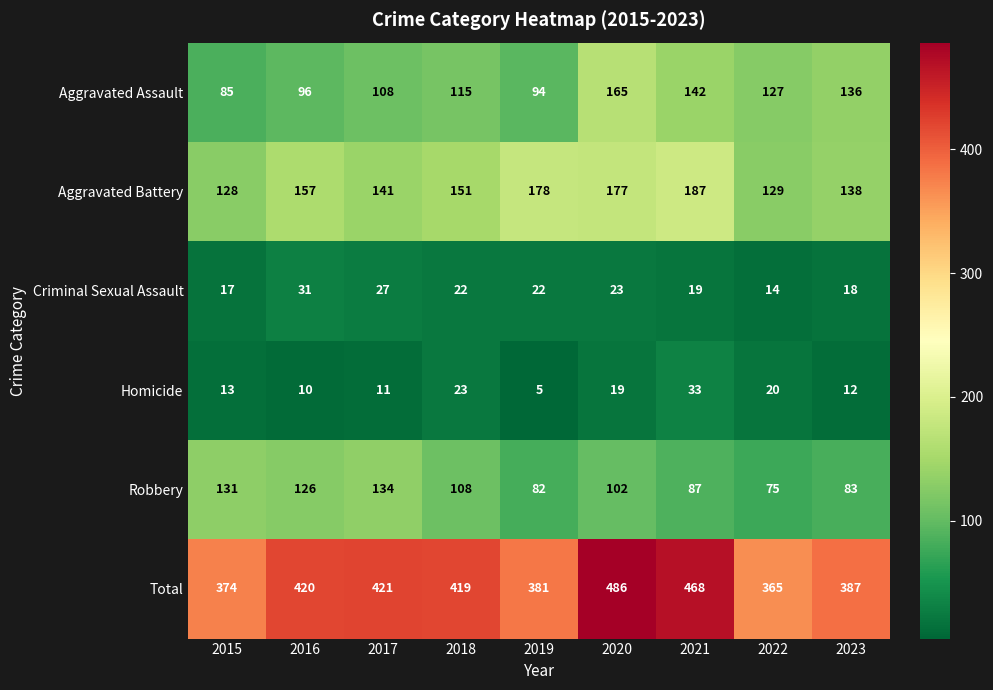

What is the sum of the Aggravated Assault values at 2016 and 2020?

261